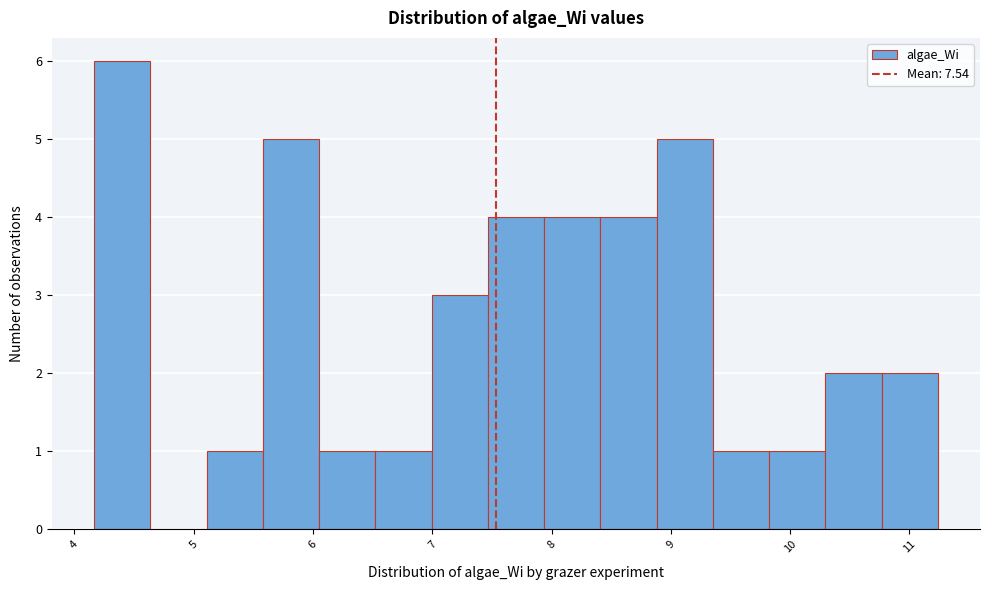

Reading left to right, transcribe this chart: for each bar, give the range it covers on the x-axis and its height. Neither the bar edges nor the heights are printed on the chart, so give them approximately, as read against the axes.

4.2 to 4.6: 6
4.6 to 5.1: 0
5.1 to 5.6: 1
5.6 to 6.1: 5
6.1 to 6.5: 1
6.5 to 7.0: 1
7.0 to 7.5: 3
7.5 to 7.9: 4
7.9 to 8.4: 4
8.4 to 8.9: 4
8.9 to 9.4: 5
9.4 to 9.8: 1
9.8 to 10.3: 1
10.3 to 10.8: 2
10.8 to 11.2: 2